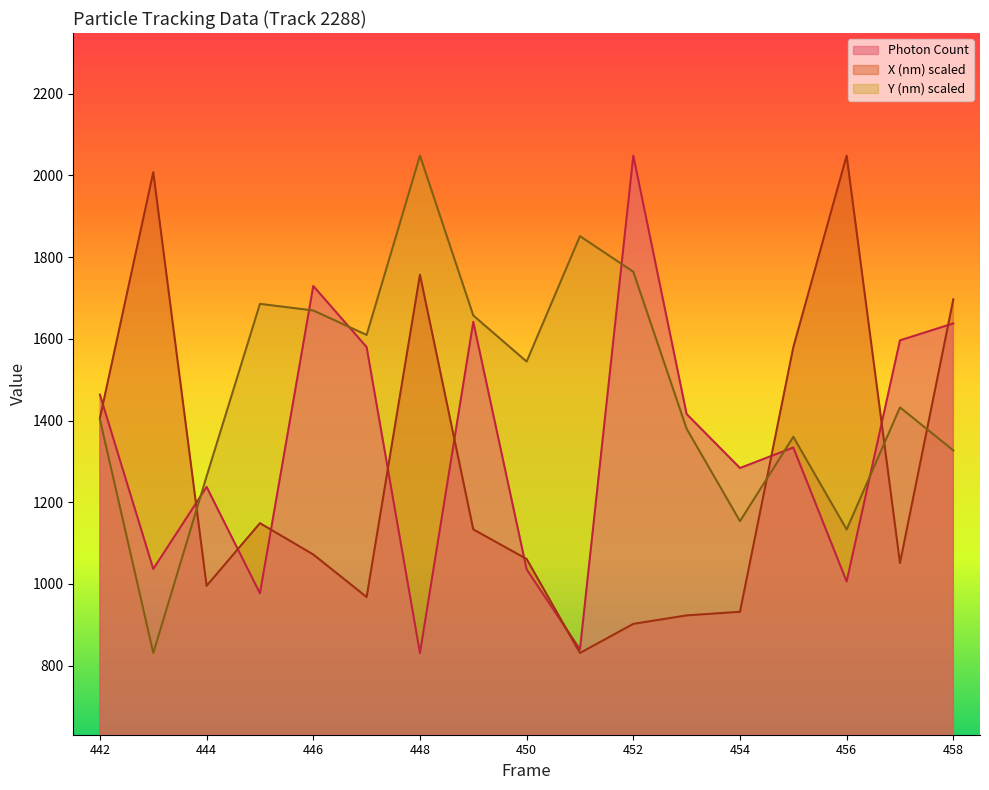

At which label does X (nm) scaled reach its peak?

456